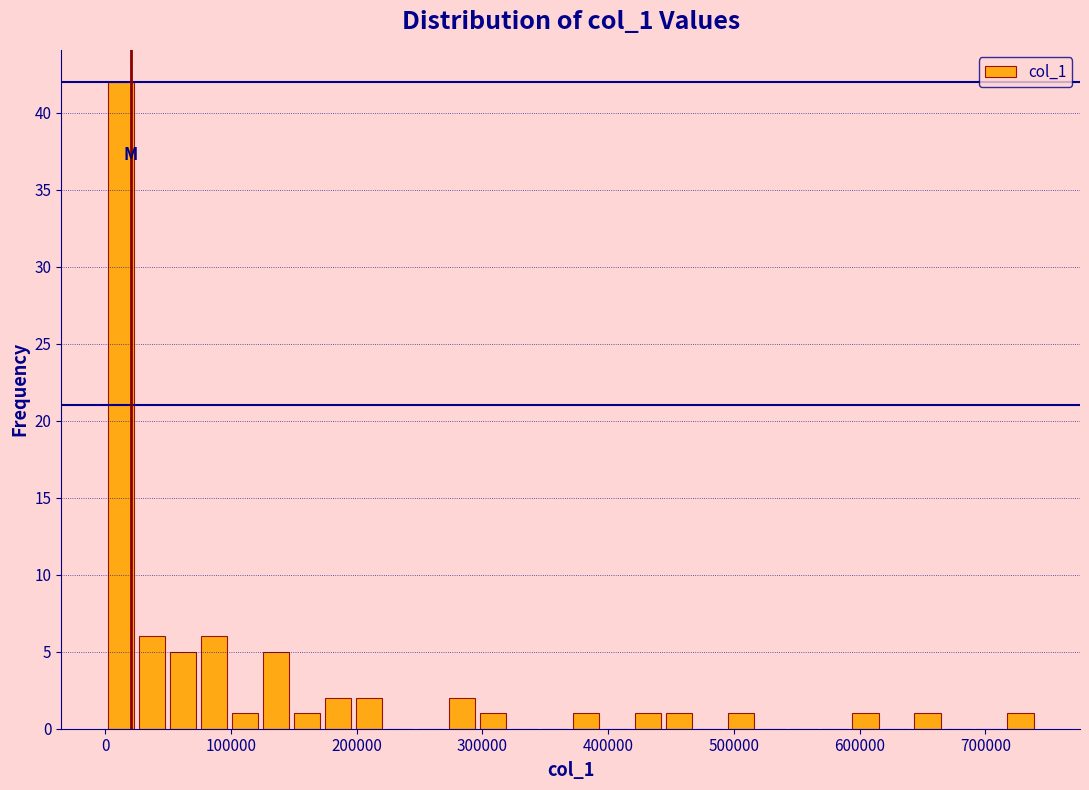

Around what value on the x-axis is the tallest bar? Give the approximate position of its centre, as read against the axis.

10000